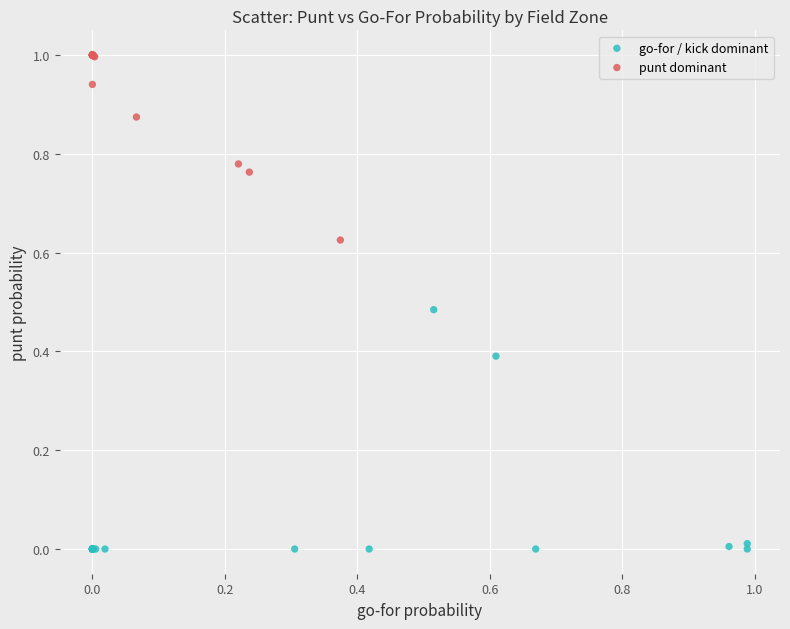

Which series contains the lowest Y value?

go-for / kick dominant